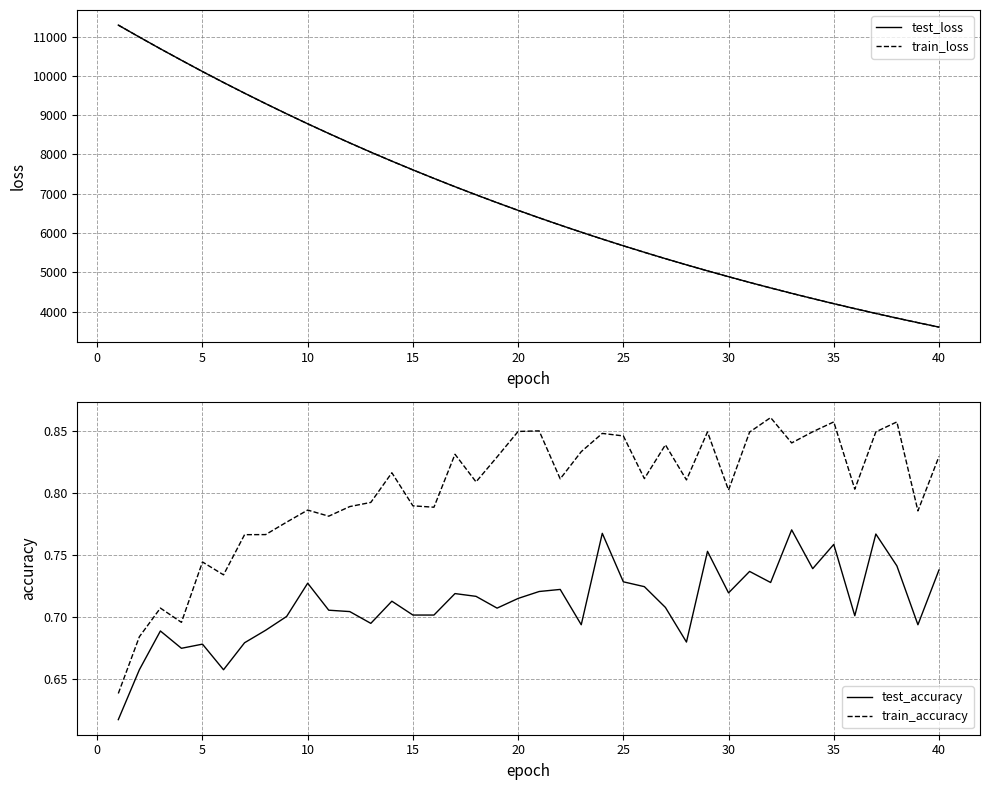

True or false: test_accuracy has more than 2 points higher than both neighbors.

True